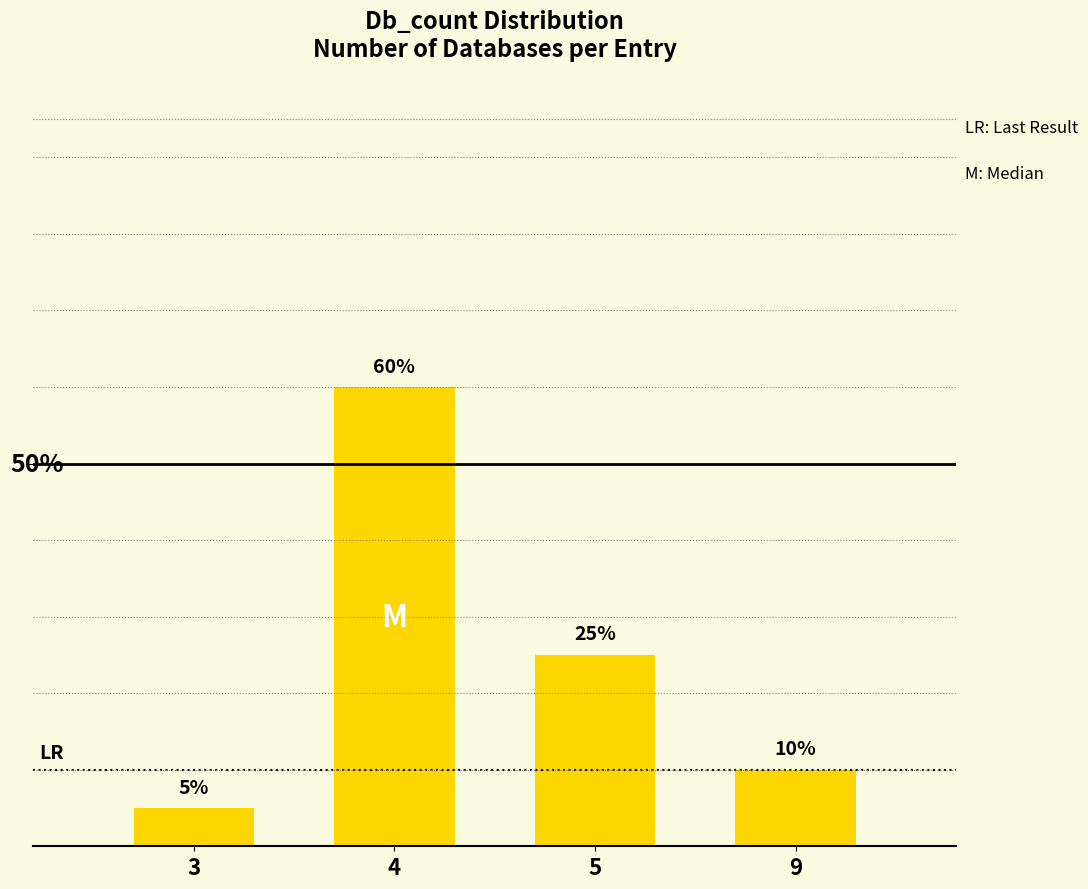

Rank the categories by value from highest to lowest.

4, 5, 9, 3